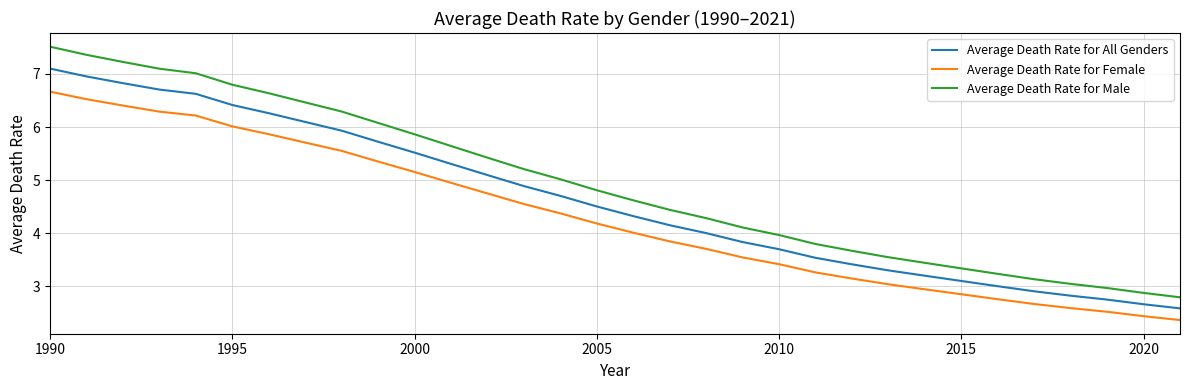

What is the maximum value shown in the chart?

7.5